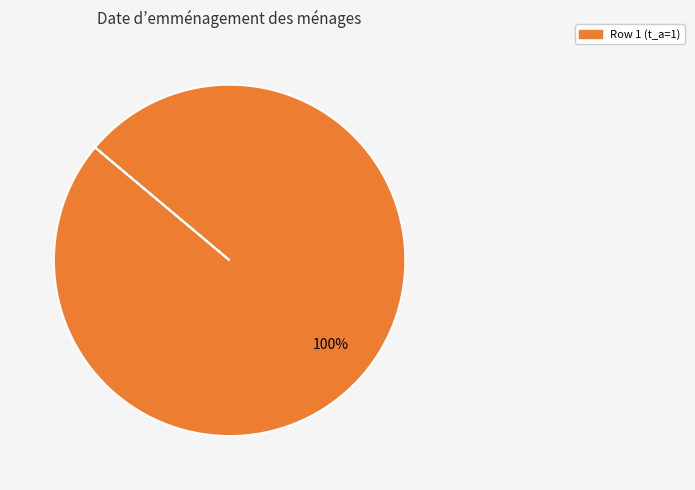

Is there a majority slice in this chart?

Yes